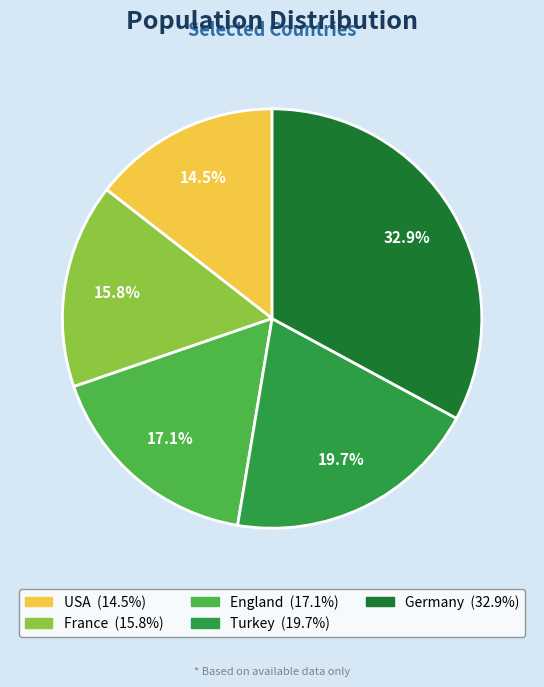

What portion of the pie excludes England?

82.9%